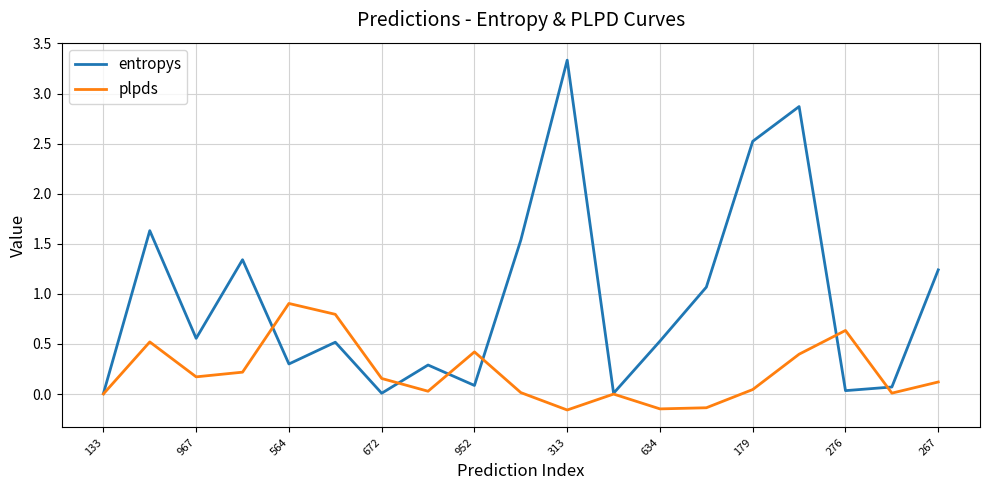

Rank the series by their maximum value, from highest to lowest.

entropys, plpds